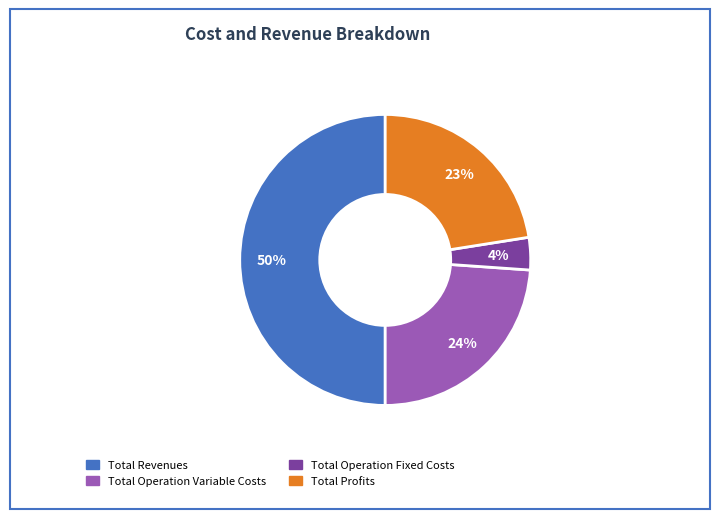

To the nearest percent, what is the difference between the largest and smallest slice percentages?

46%